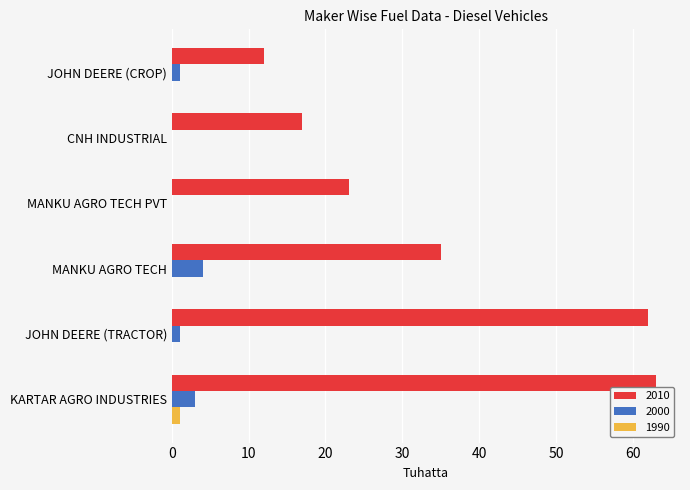

What is the sum of all 2000 values?

9